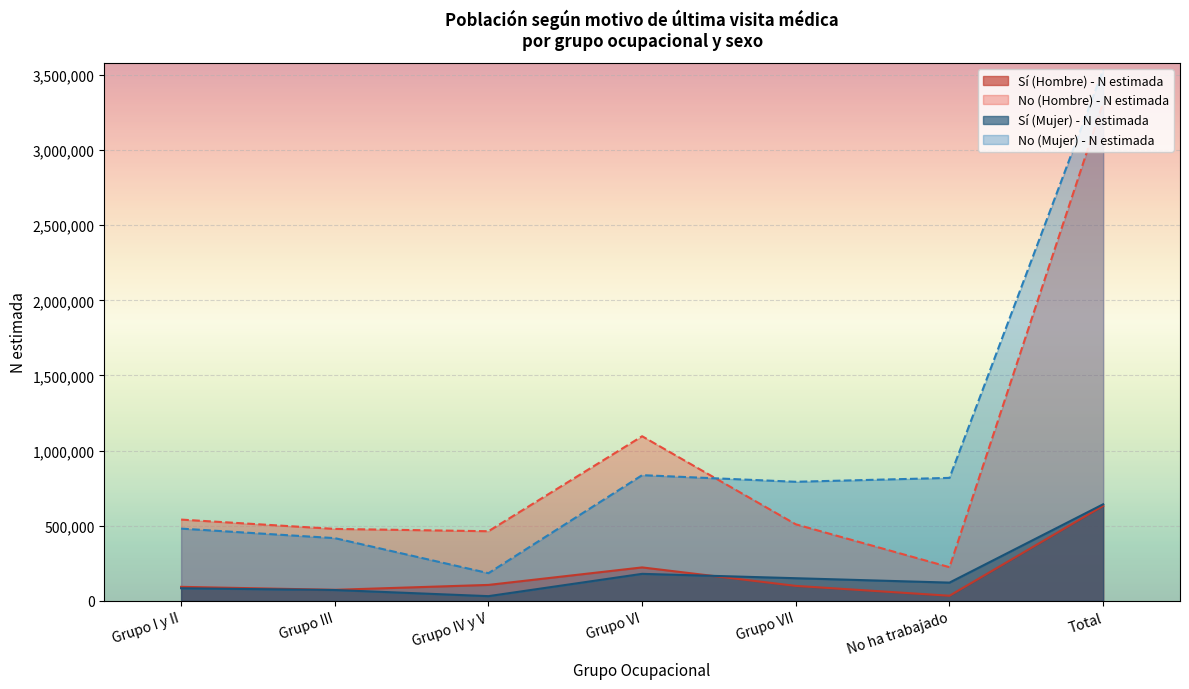

Reading left to right, extract all data points from this chart.

Sí (Hombre) - N estimada: 93938	74112	106751	223146	100286	34730	632963
No (Hombre) - N estimada: 541263	479332	463865	1095699	509848	224588	3314596
Sí (Mujer) - N estimada: 84482	72876	32006	180378	151323	122111	643176
No (Mujer) - N estimada: 481327	417920	184833	836790	792837	818742	3532450